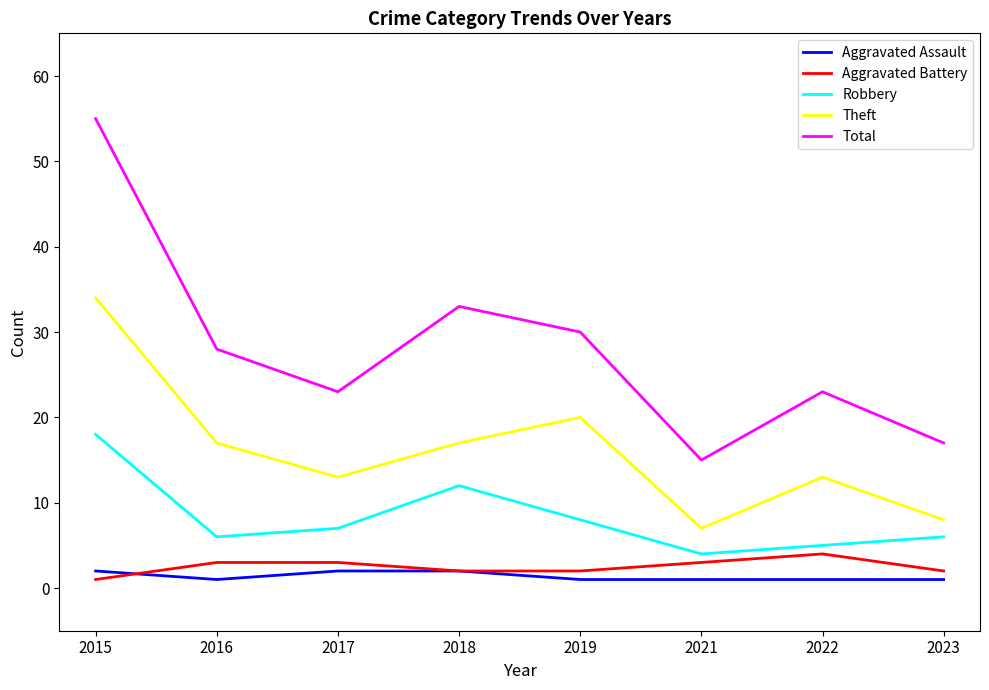

Rank the series by their maximum value, from highest to lowest.

Total, Theft, Robbery, Aggravated Battery, Aggravated Assault